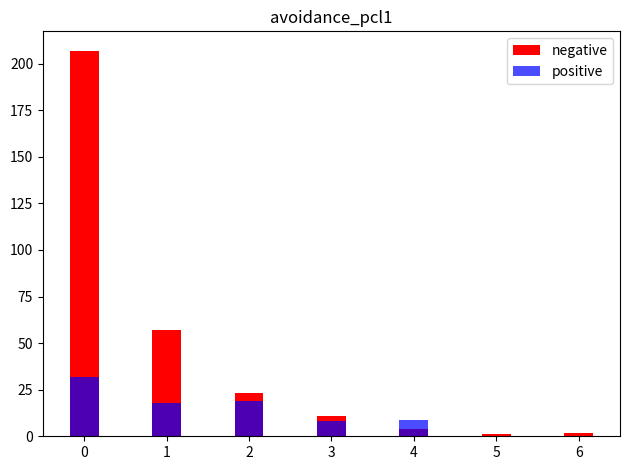

Reading left to right, what are all the values shown in this chart?

negative: 207	57	23	11	4	1	2
positive: 32	18	19	8	9	0	0